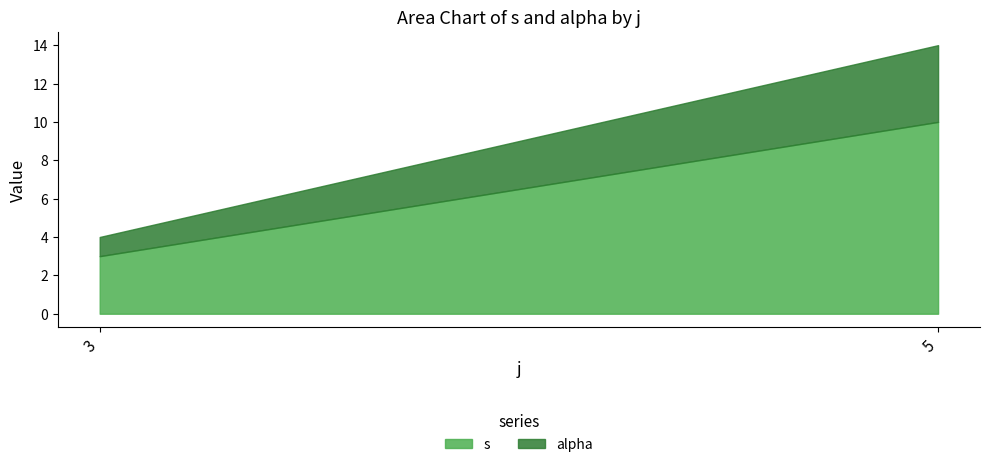

What are all the series names shown in the legend?

s, alpha